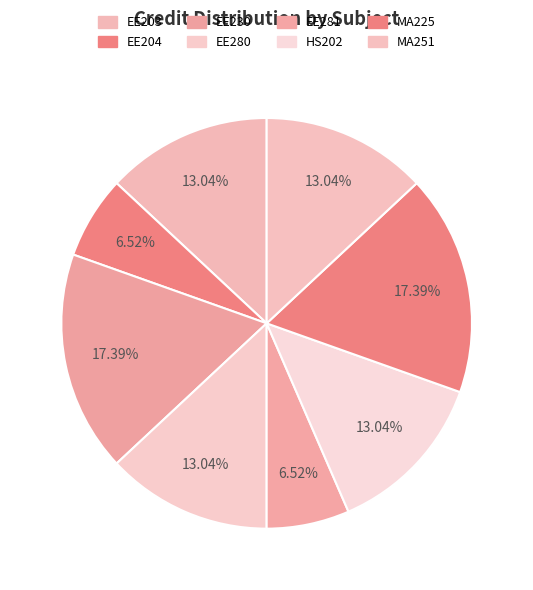

How many segments does this pie chart have?

8